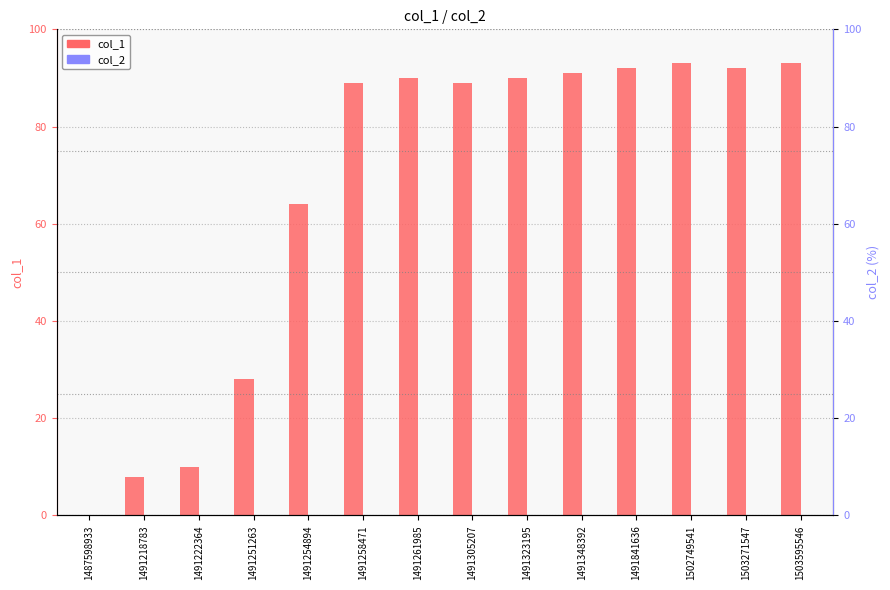

Reading right to left, extract all data points from this chart.

col_1: 93	92	93	92	91	90	89	90	89	64	28	10	8	0
col_2: 0	0	0	0	0	0	0	0	0	0	0	0	0	0